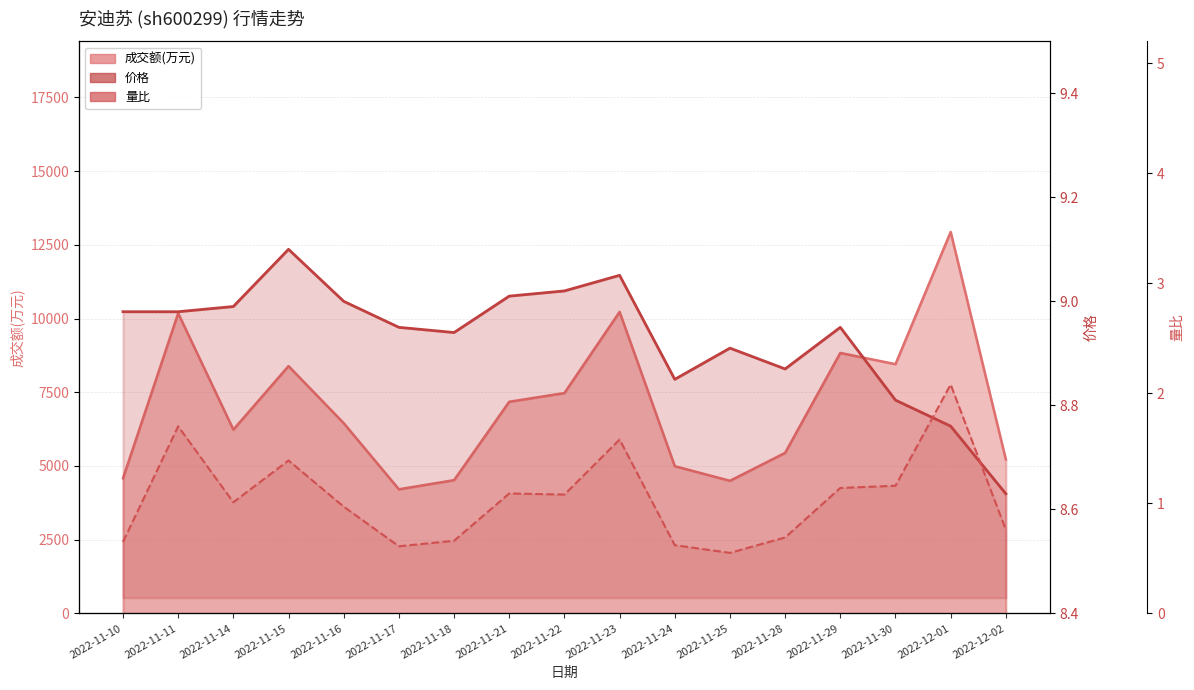

What is the minimum value shown in the chart?

0.6